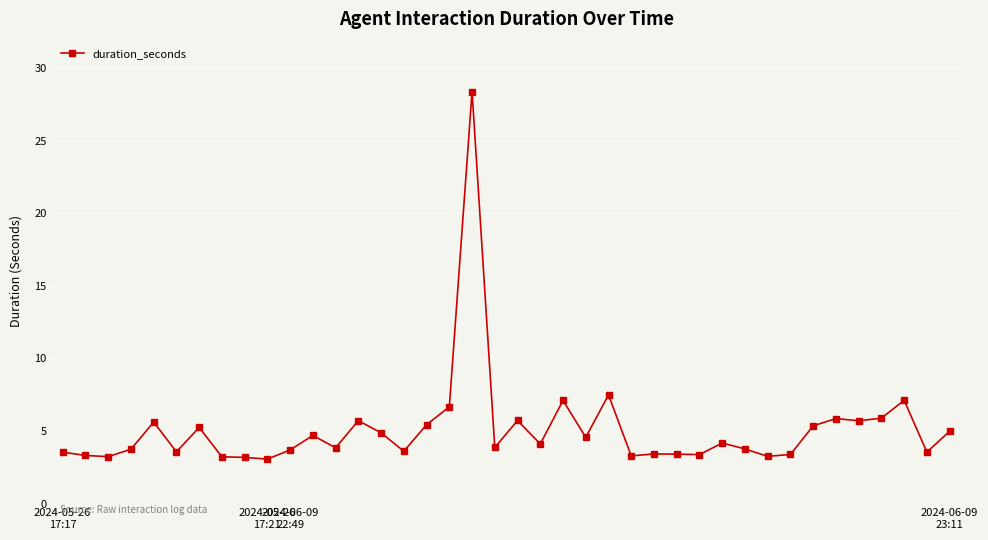

What is the smallest value displayed?

3.1